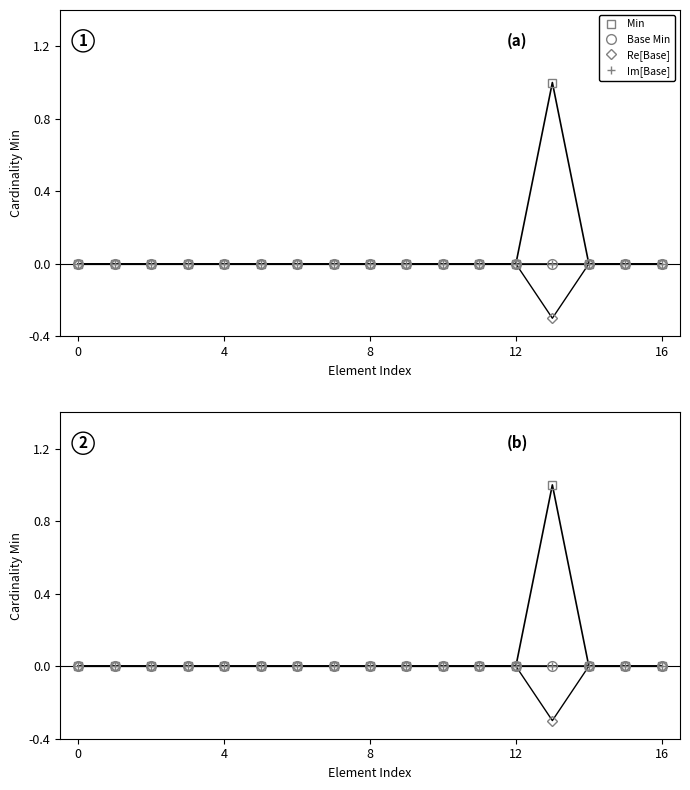

Which label corresponds to the largest value in the chart?

13